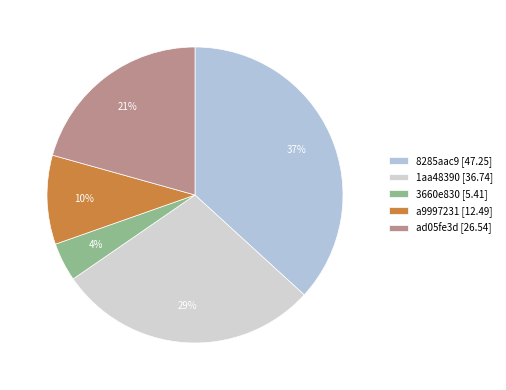

Rank the categories by value from lowest to highest.

3660e830, a9997231, ad05fe3d, 1aa48390, 8285aac9